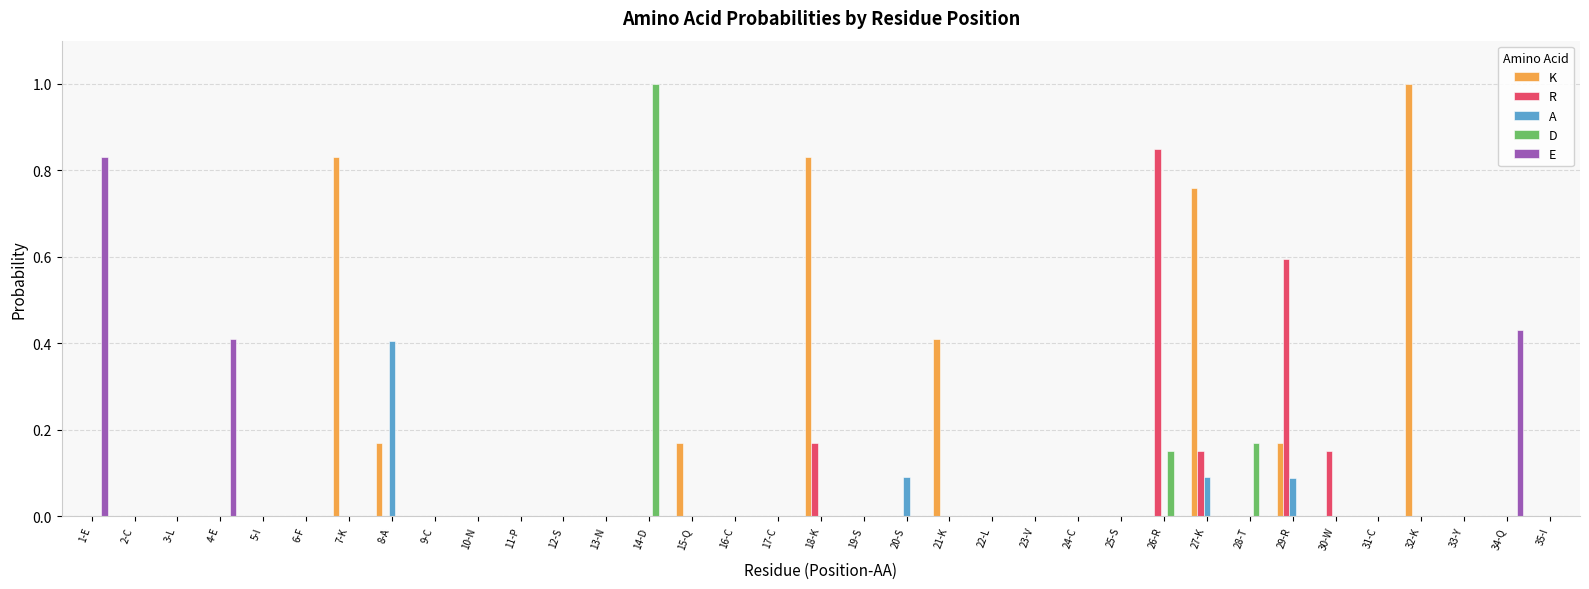

Is it true that A equals 0.0 at 19-S?

True